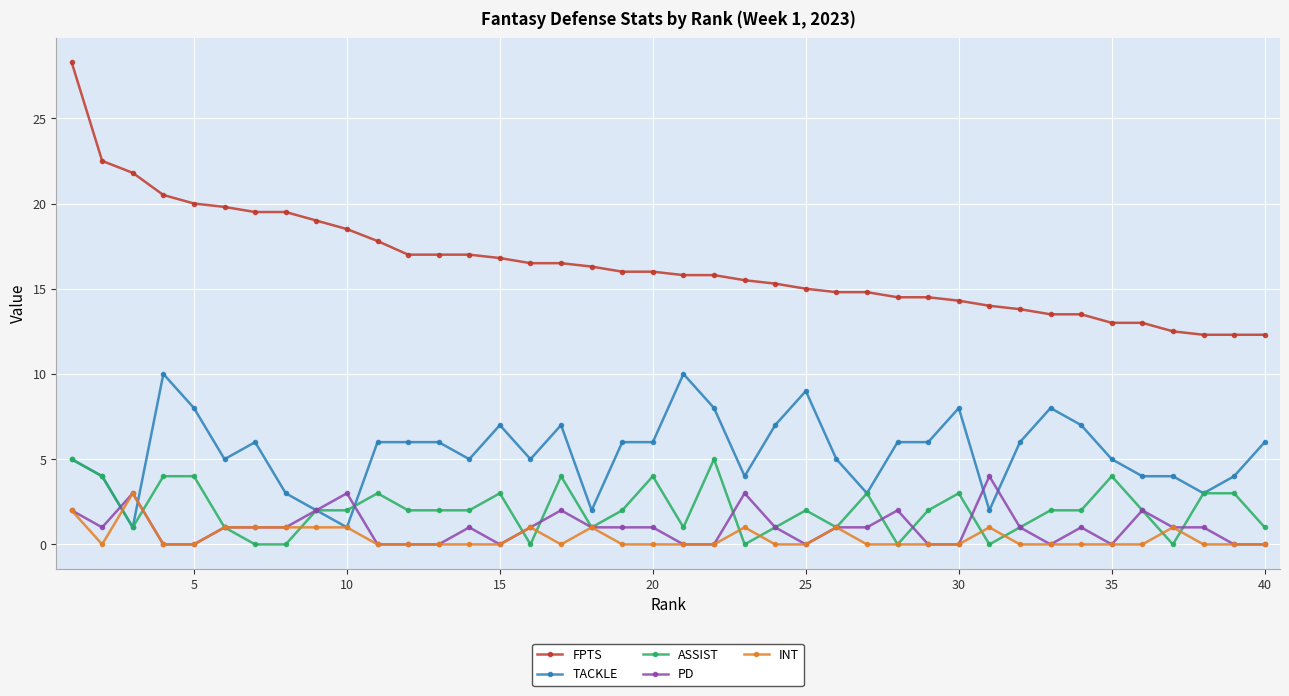

Which series has the largest range (max minus min)?

FPTS